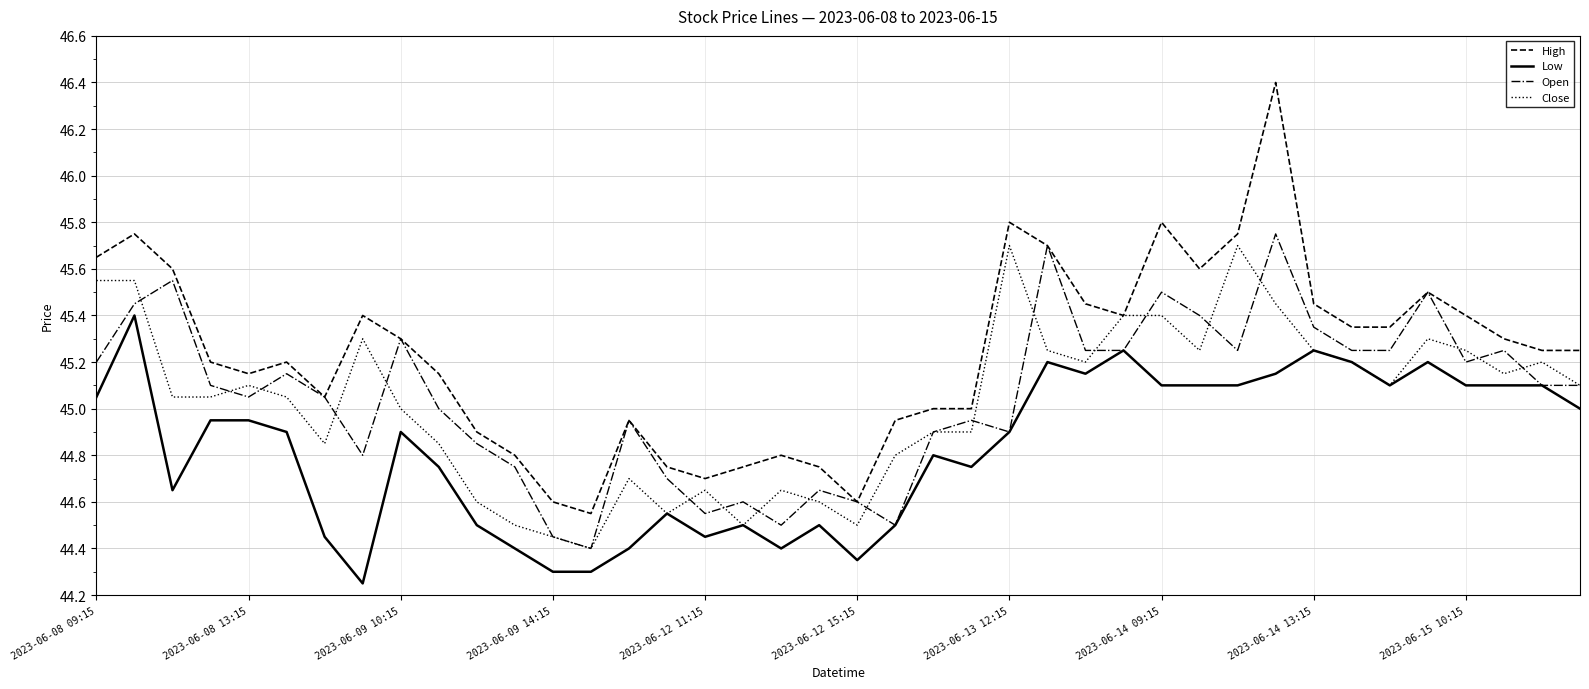

Count the number of data series in this chart.

4